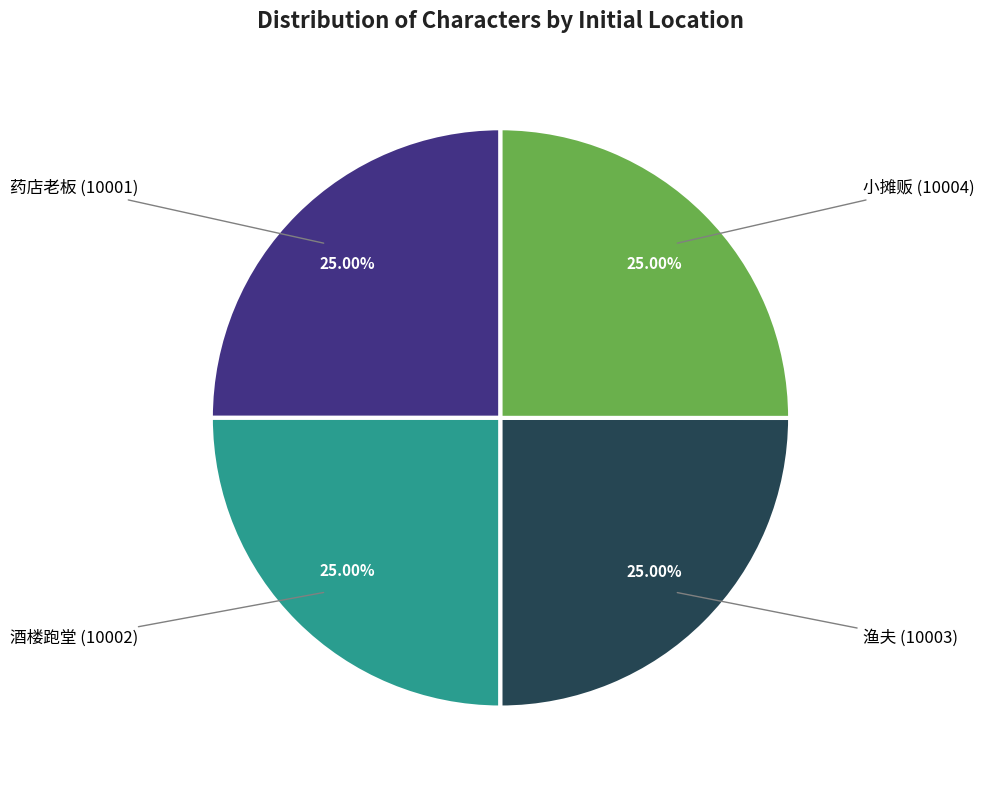

Is there any slice that represents more than half of the pie?

No